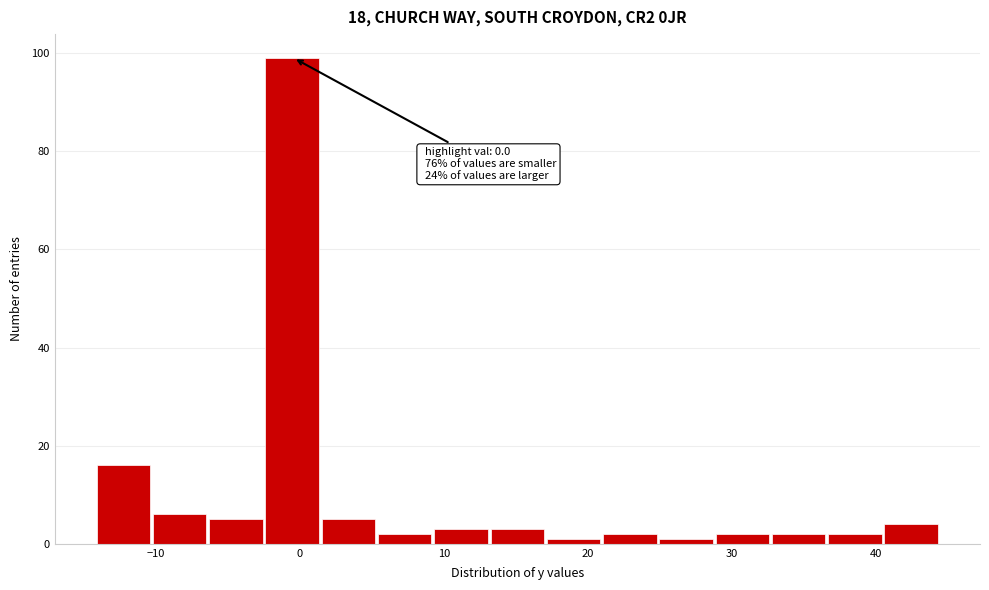

Around what value on the x-axis is the tallest bar? Give the approximate position of its centre, as read against the axis.

-1